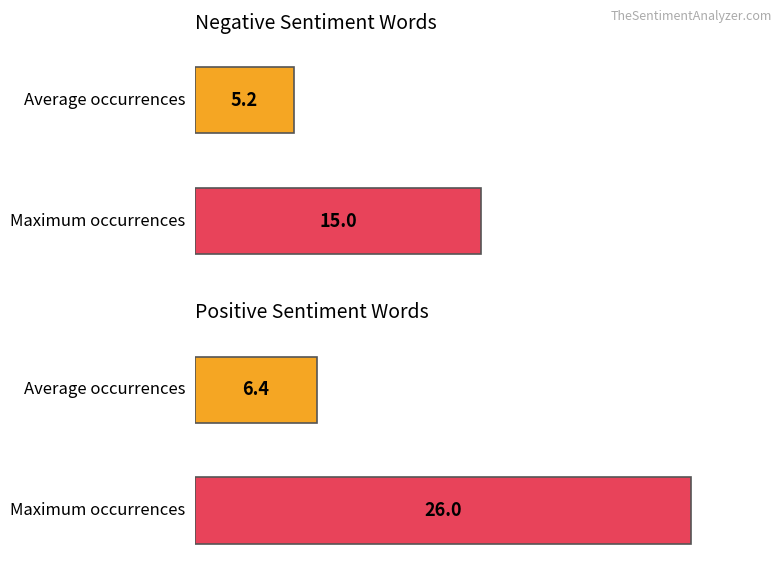

The value of Positive words (total occurrences) at criminals/winning is 11. True or false?

False